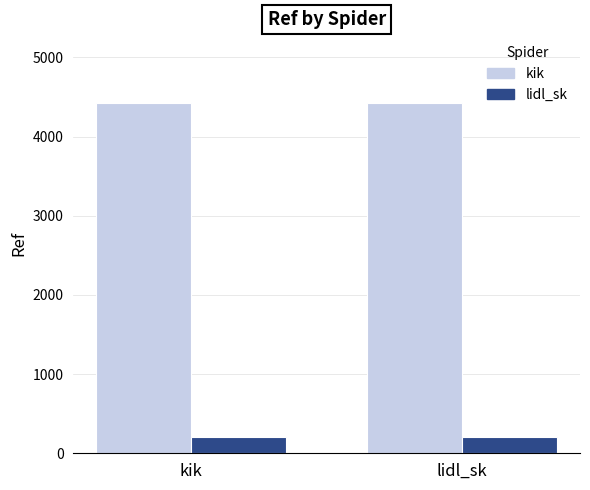

What is the smallest value displayed?

201